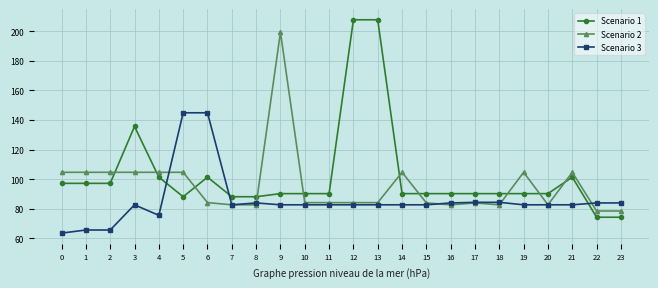

What is the greatest value displayed?

207.7